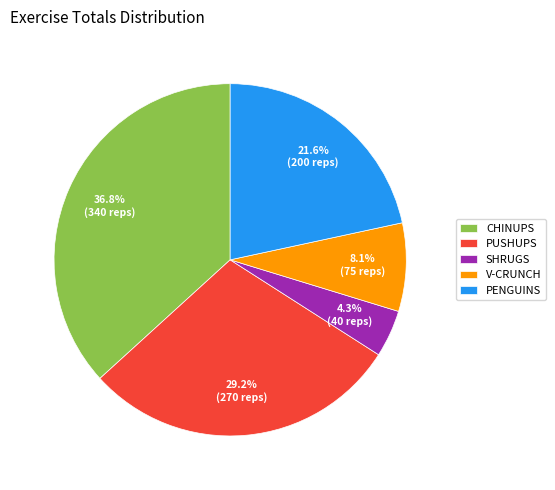

Is there a majority slice in this chart?

No